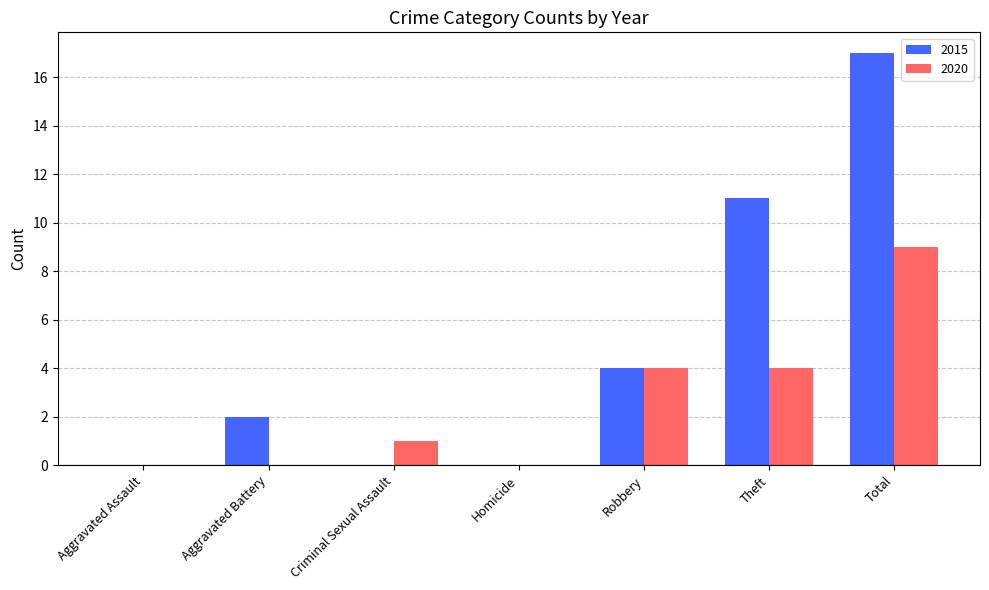

Which series has the widest spread of values?

2015